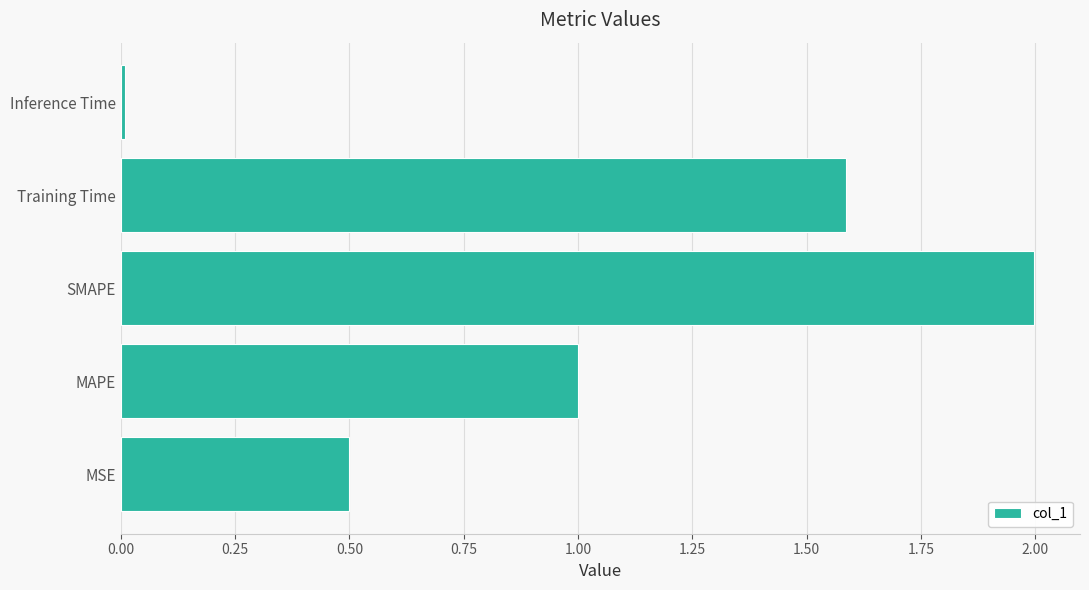

How many data points does each series have?

5